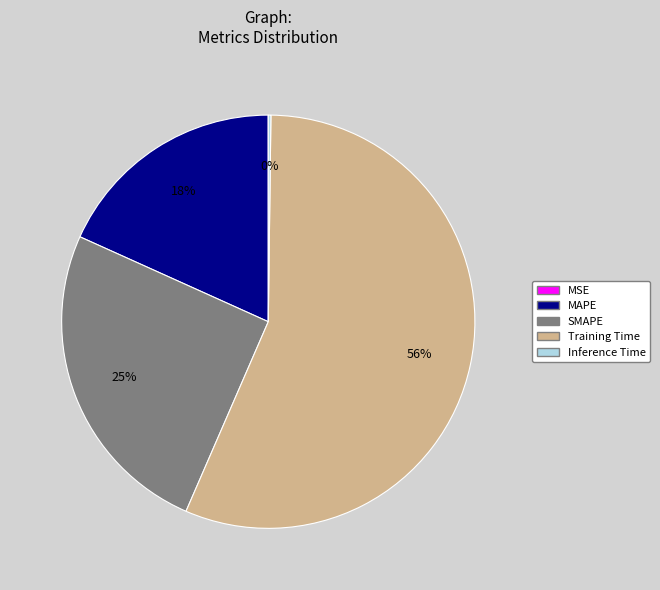

To the nearest percent, what is the difference between the MAPE and Training Time slice percentages?

38%